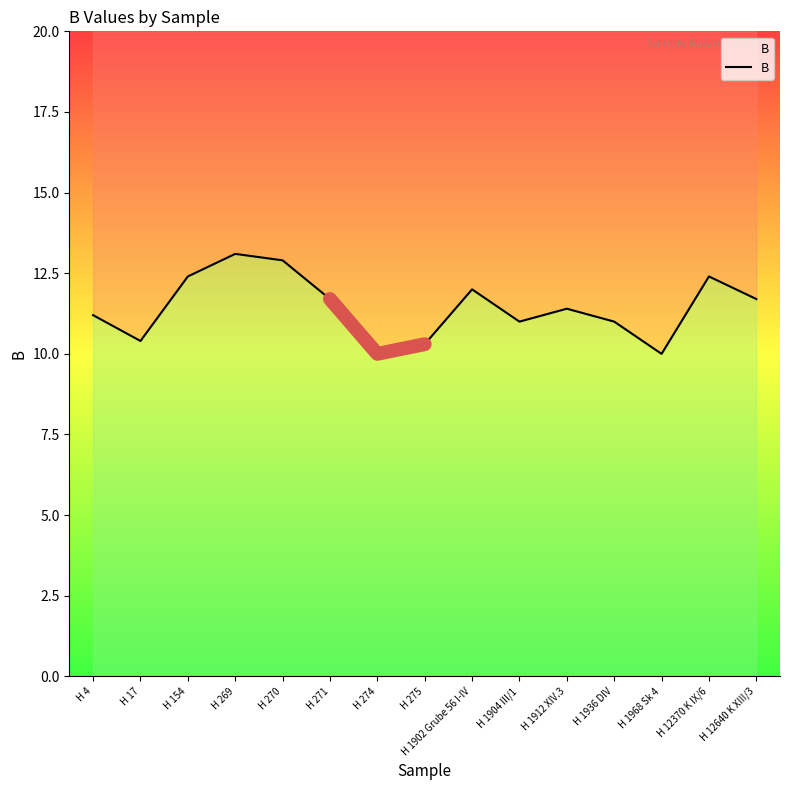

What is the difference between the second highest and second lowest values?

2.9